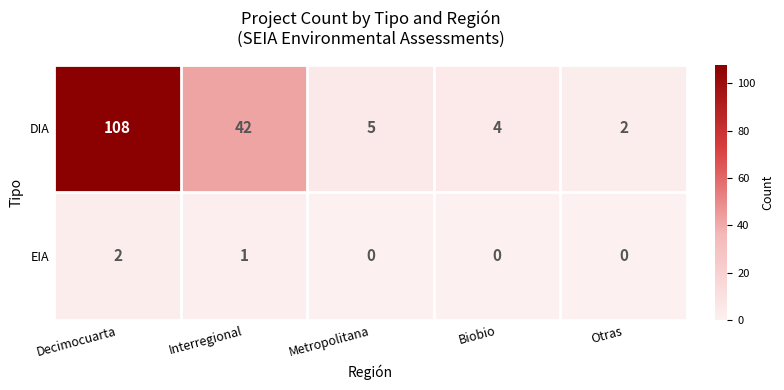

Reading left to right, extract all data points from this chart.

DIA: Decimocuarta=108	Interregional=42	Metropolitana=5	Biobio=4	Otras=2
EIA: Decimocuarta=2	Interregional=1	Metropolitana=0	Biobio=0	Otras=0